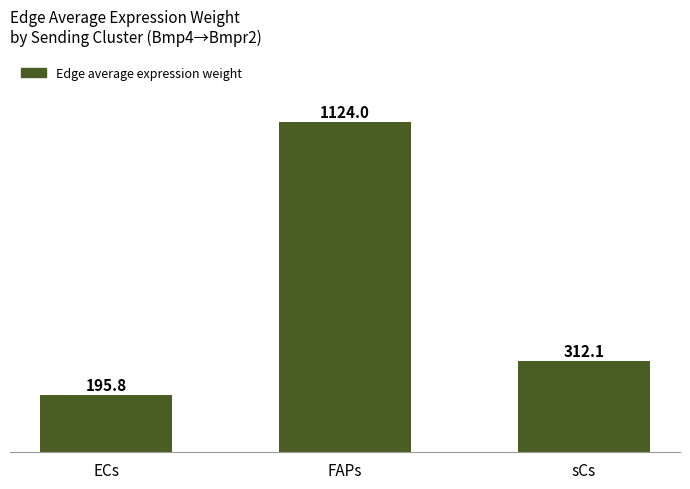

The chart shows a value of 195.8 at ECs. True or false?

True